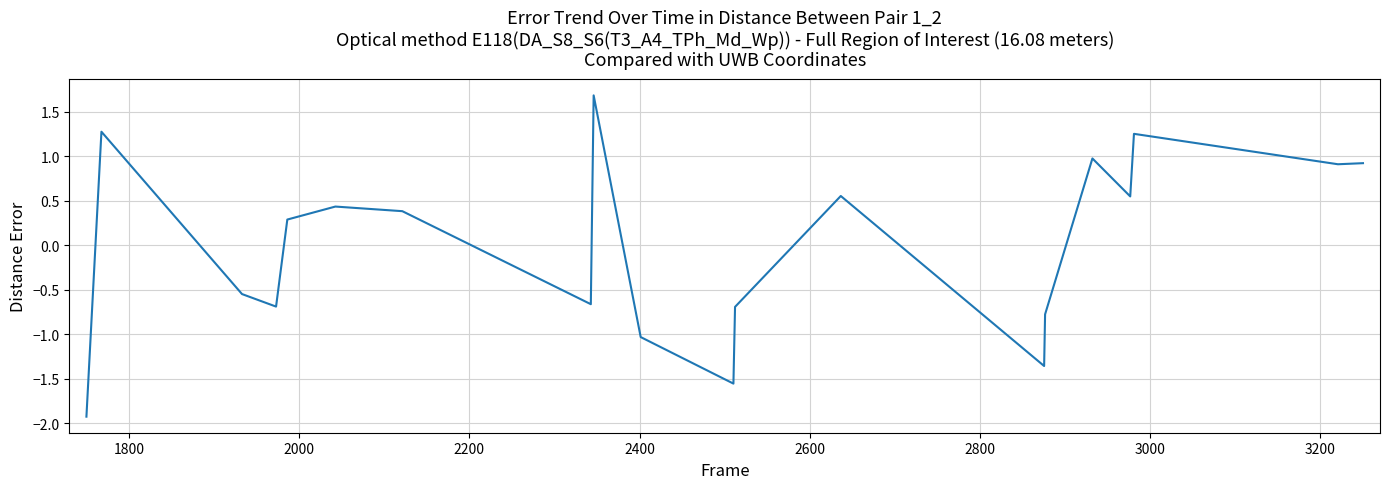

What is the greatest value displayed?

1.7